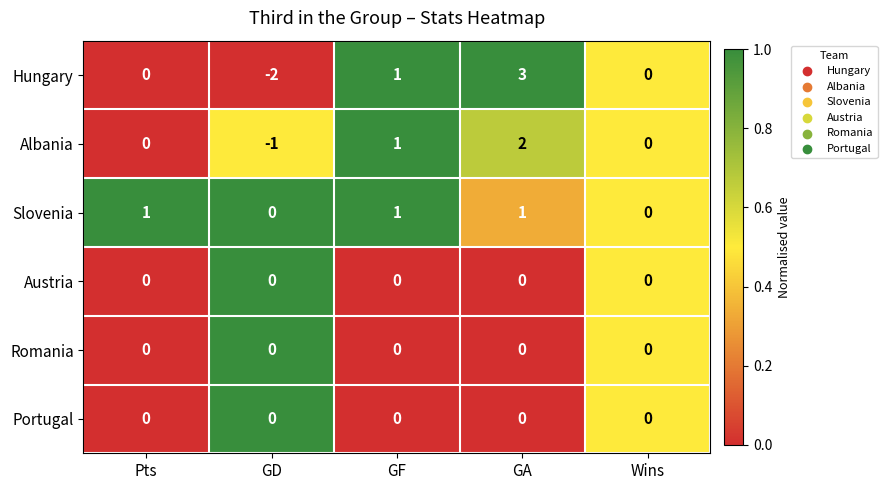

The value of Albania at GA is 1. True or false?

False